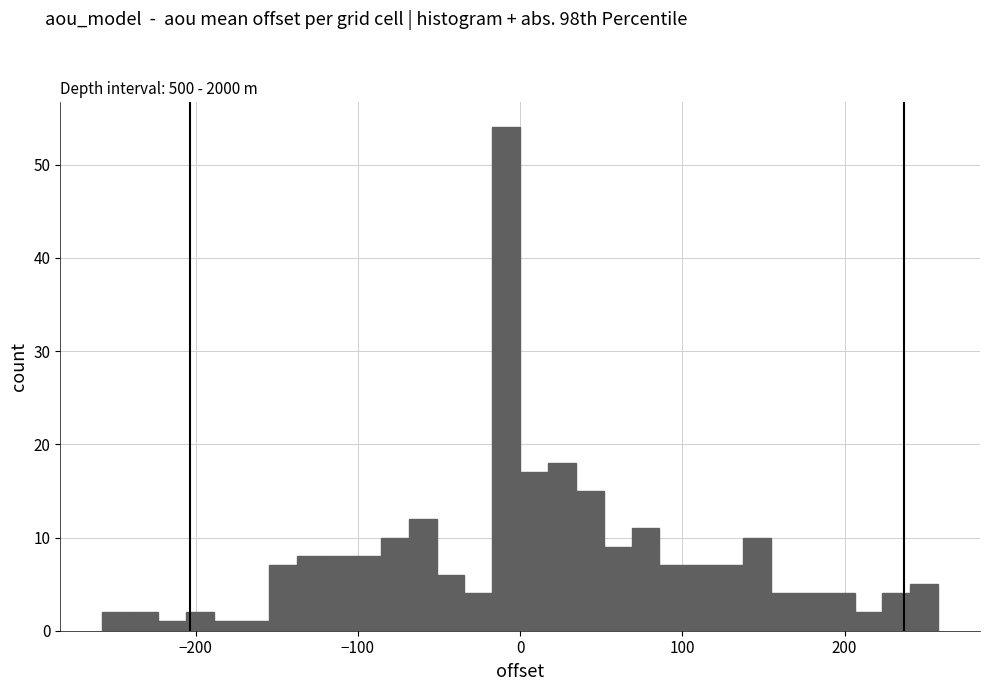

Around what value on the x-axis is the tallest bar? Give the approximate position of its centre, as read against the axis.

-10